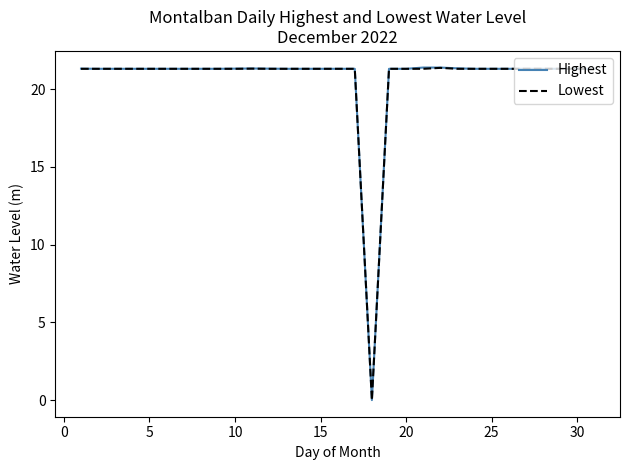

Which series has the widest spread of values?

Highest